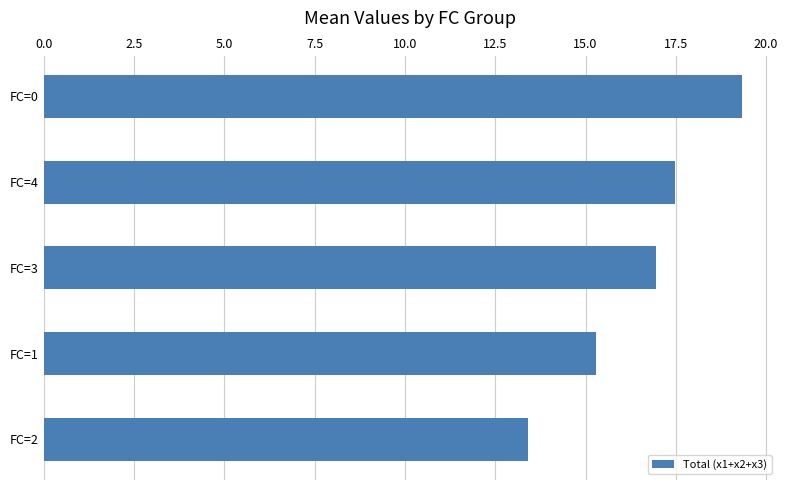

True or false: the data shows 17.5 at FC=4.

True